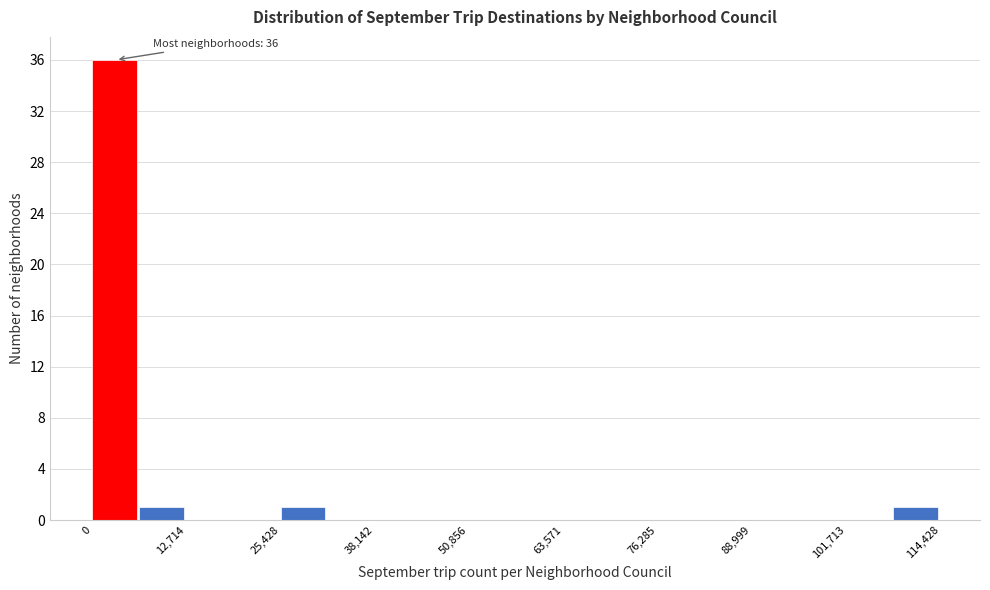

Around what value on the x-axis is the tallest bar? Give the approximate position of its centre, as read against the axis.

4000